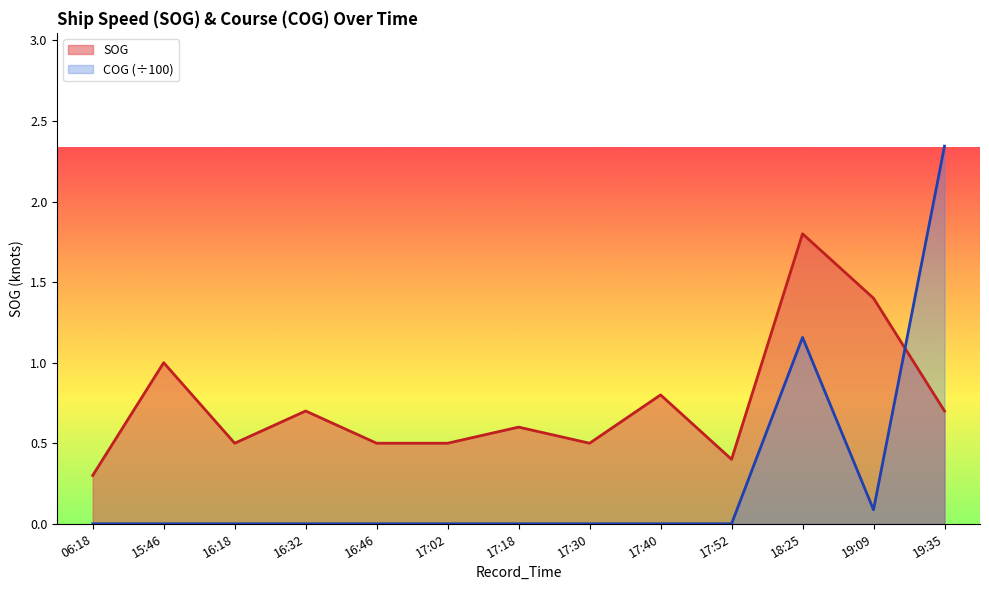

How many lines are shown in the chart?

2